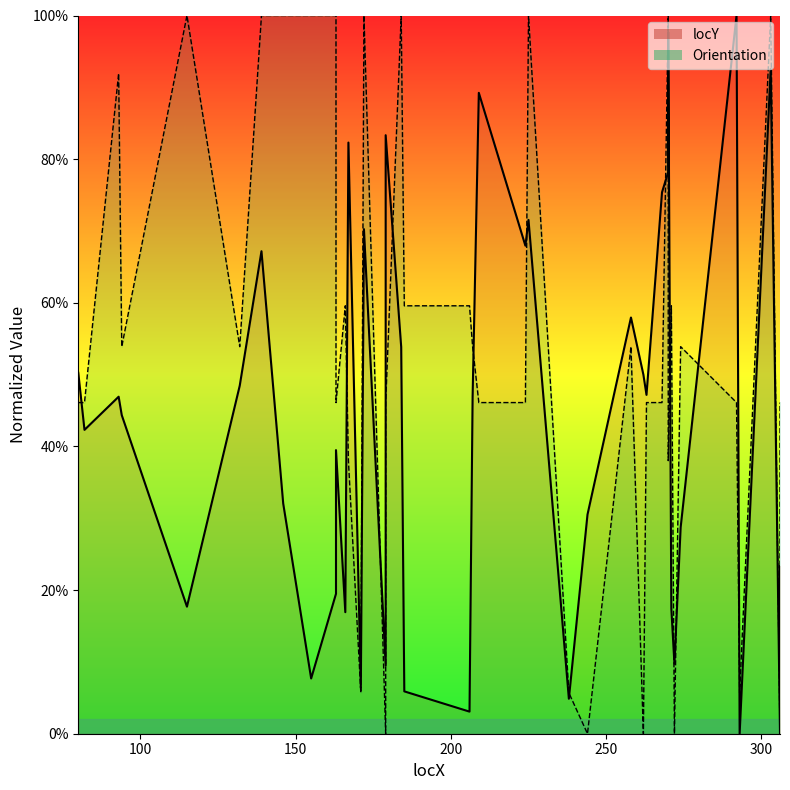

How many intersections are there between locY_line and Orientation_line?

15